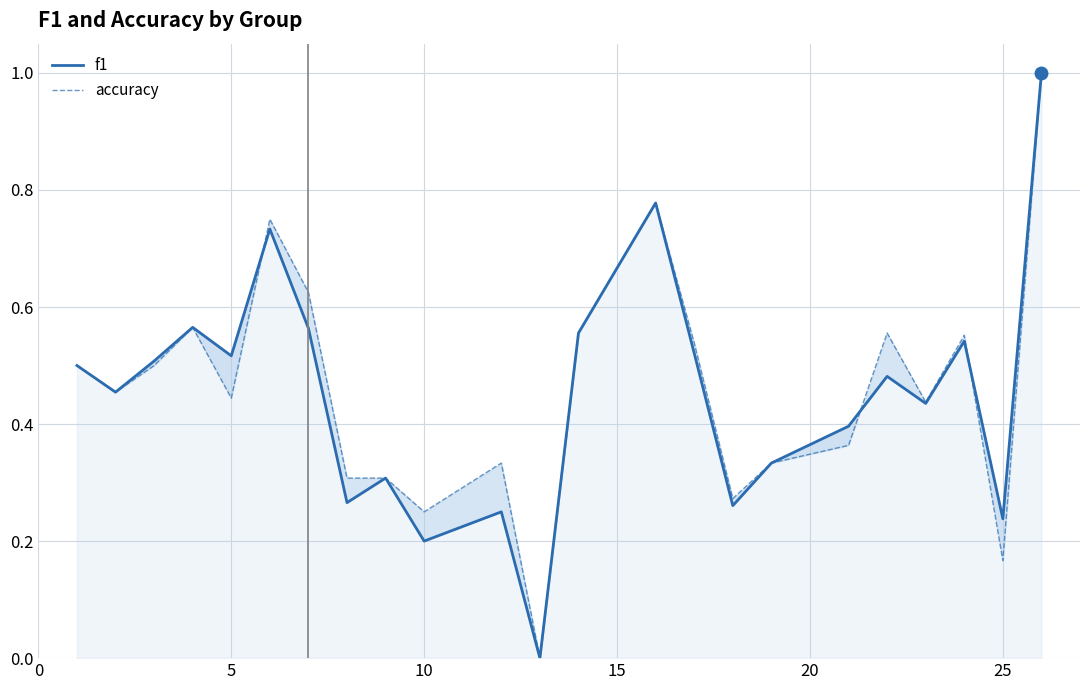

Is it true that f1 equals 0.8 at 30?

False